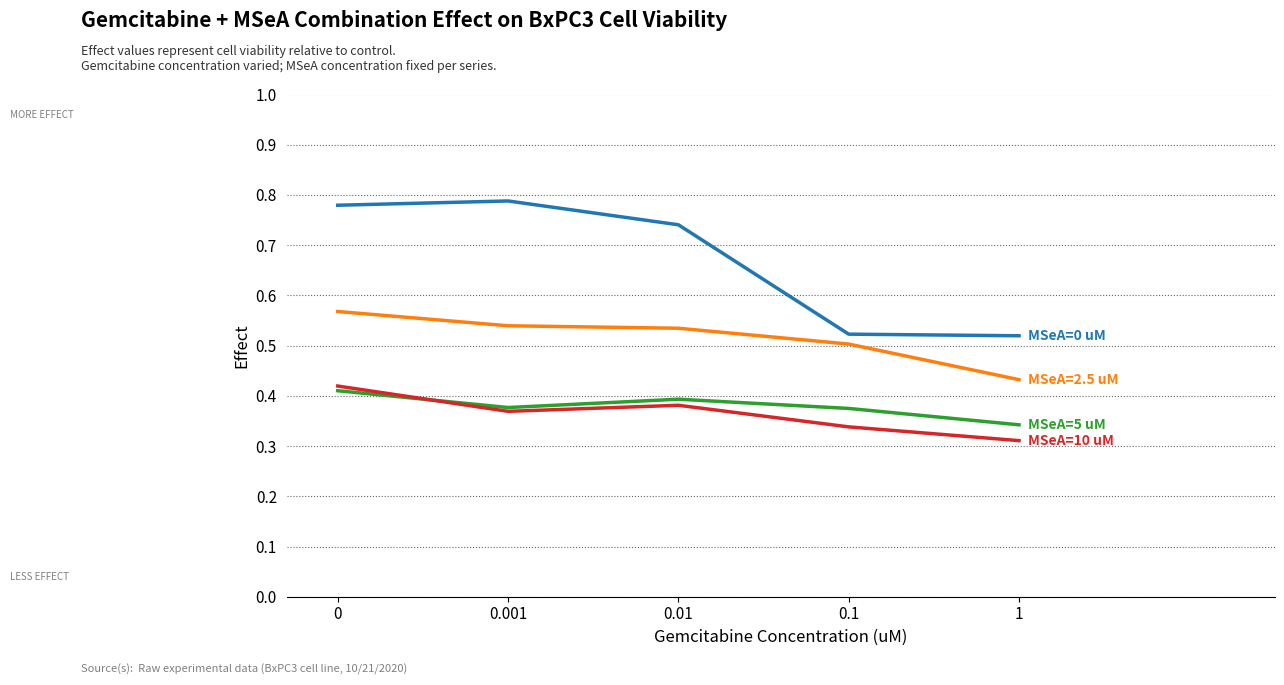

What is the label of the 2nd point from the right?

0.1